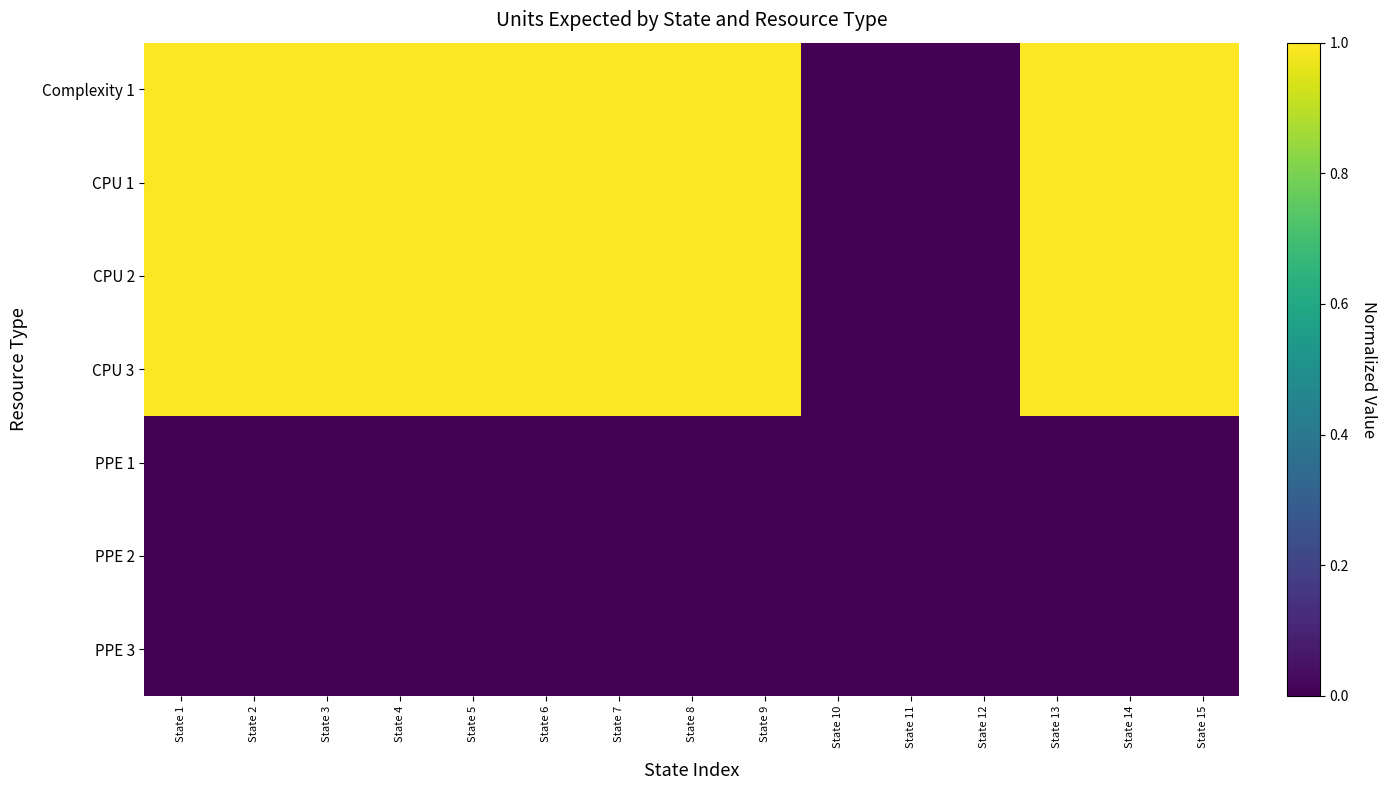

Reading left to right, what are all the values shown in this chart?

Complexity 1: State 1=1	State 2=1	State 3=1	State 4=1	State 5=1	State 6=1	State 7=1	State 8=1	State 9=1	State 10=0	State 11=0	State 12=0	State 13=1	State 14=1	State 15=1
CPU 1: State 1=1	State 2=1	State 3=1	State 4=1	State 5=1	State 6=1	State 7=1	State 8=1	State 9=1	State 10=0	State 11=0	State 12=0	State 13=1	State 14=1	State 15=1
CPU 2: State 1=1	State 2=1	State 3=1	State 4=1	State 5=1	State 6=1	State 7=1	State 8=1	State 9=1	State 10=0	State 11=0	State 12=0	State 13=1	State 14=1	State 15=1
CPU 3: State 1=1	State 2=1	State 3=1	State 4=1	State 5=1	State 6=1	State 7=1	State 8=1	State 9=1	State 10=0	State 11=0	State 12=0	State 13=1	State 14=1	State 15=1
PPE 1: State 1=0	State 2=0	State 3=0	State 4=0	State 5=0	State 6=0	State 7=0	State 8=0	State 9=0	State 10=0	State 11=0	State 12=0	State 13=0	State 14=0	State 15=0
PPE 2: State 1=0	State 2=0	State 3=0	State 4=0	State 5=0	State 6=0	State 7=0	State 8=0	State 9=0	State 10=0	State 11=0	State 12=0	State 13=0	State 14=0	State 15=0
PPE 3: State 1=0	State 2=0	State 3=0	State 4=0	State 5=0	State 6=0	State 7=0	State 8=0	State 9=0	State 10=0	State 11=0	State 12=0	State 13=0	State 14=0	State 15=0